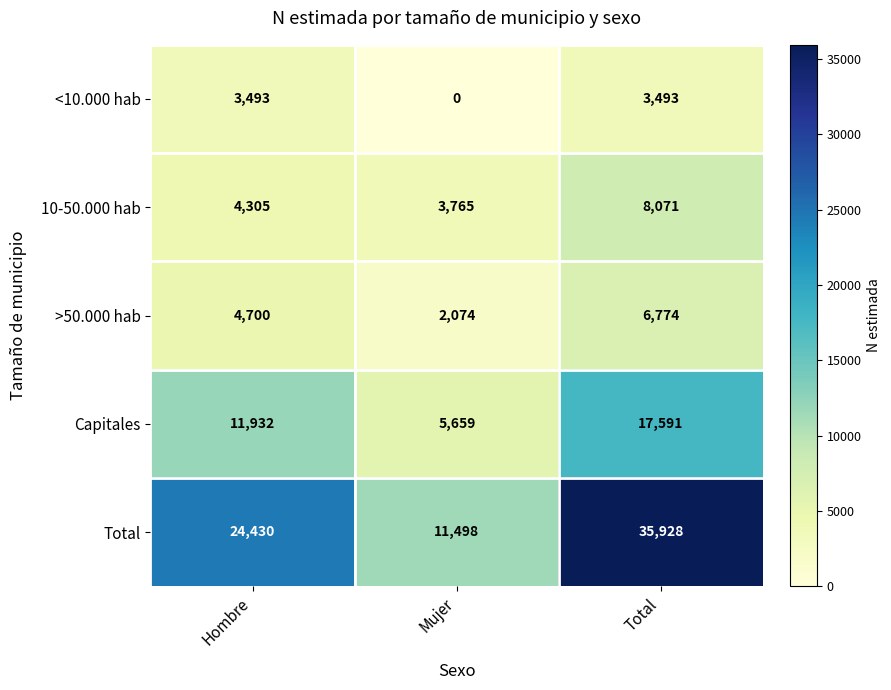

What is the difference between the Total values at Mujer and Hombre?

12932